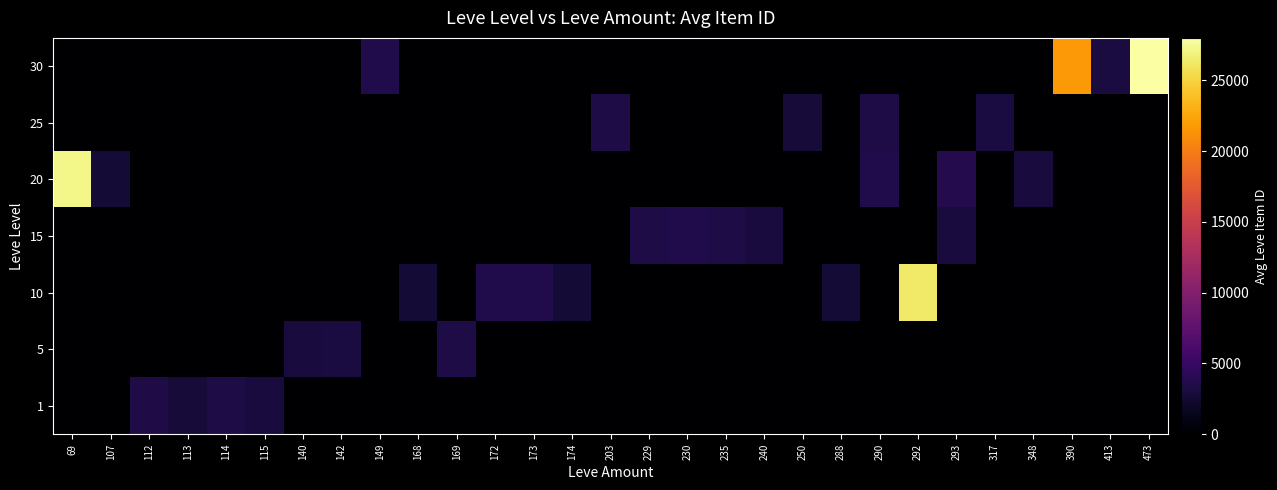

Count the number of categories in the chart.

29